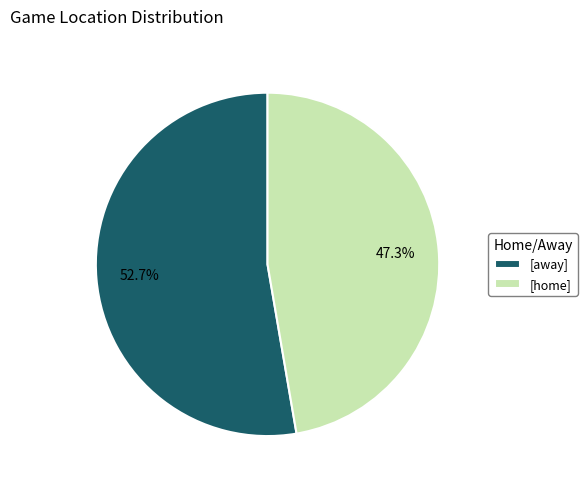

Is there any slice that represents more than half of the pie?

Yes